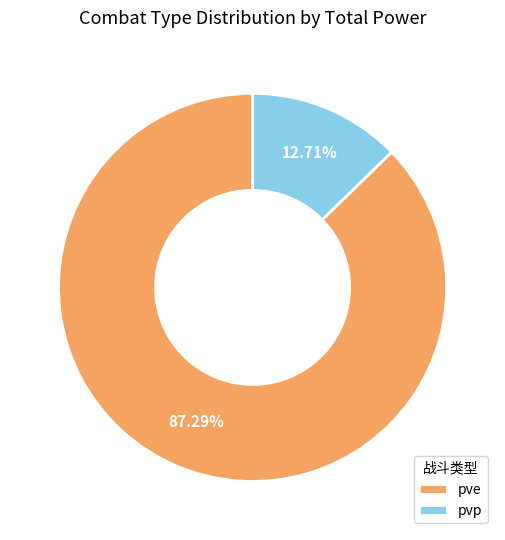

Is there a majority slice in this chart?

Yes